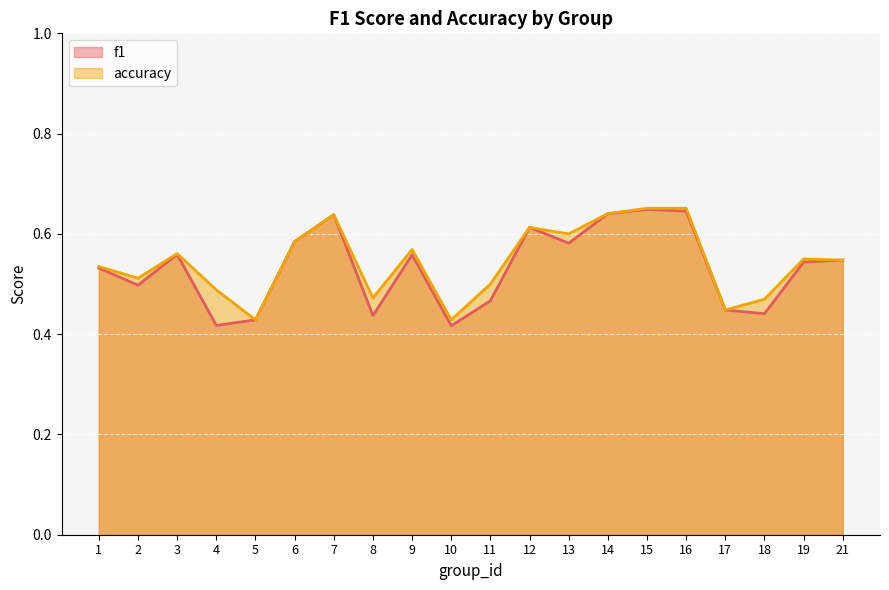

How many lines are shown in the chart?

2